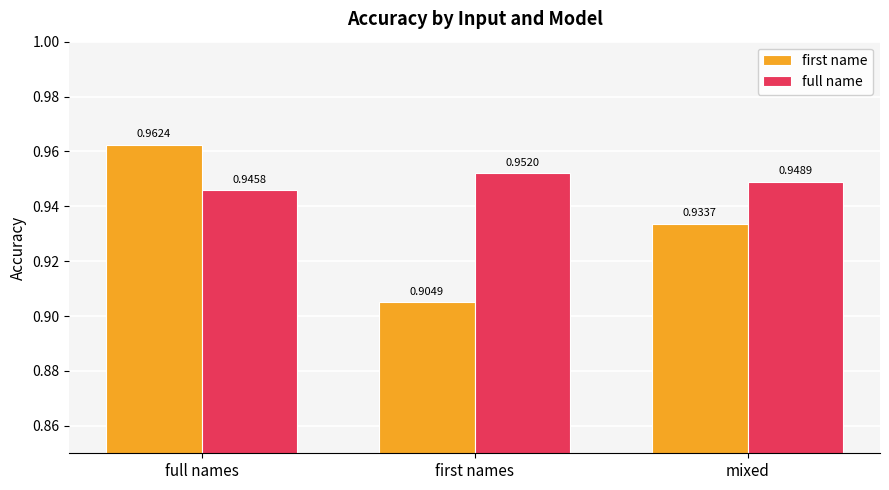

At mixed, list the series in order from largest to smallest.

full name, first name